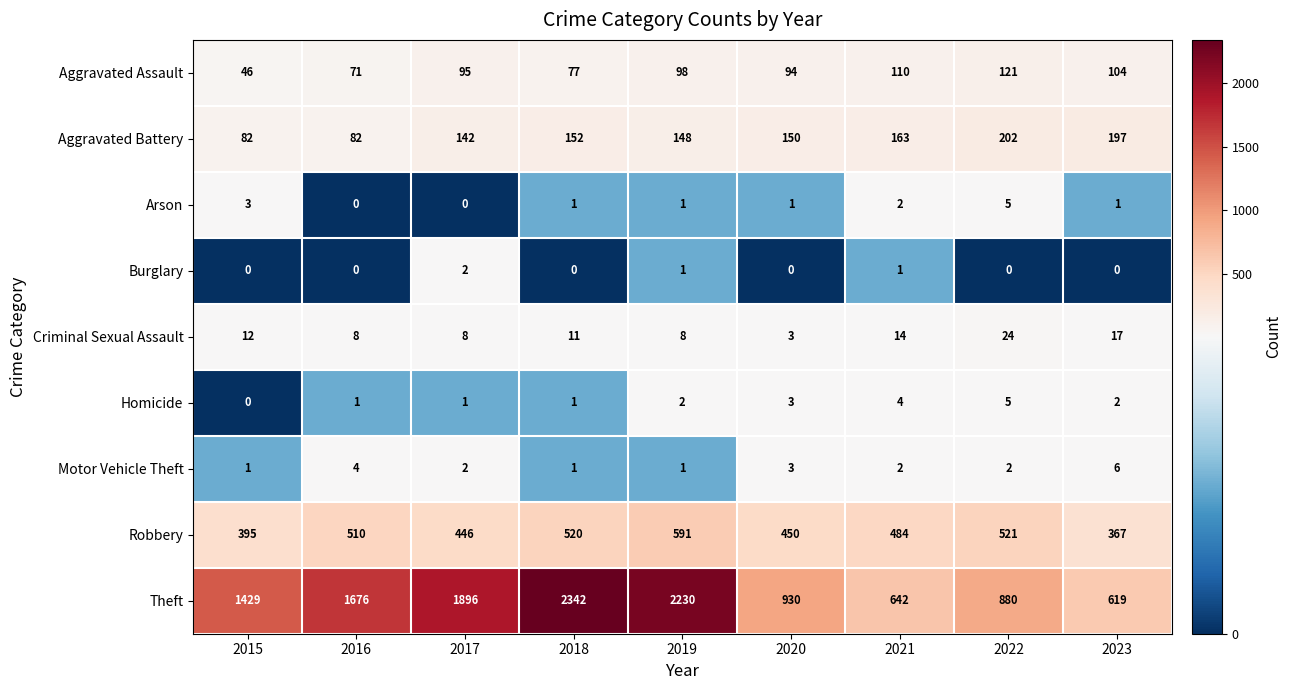

Which category has the highest value across all series?

2018